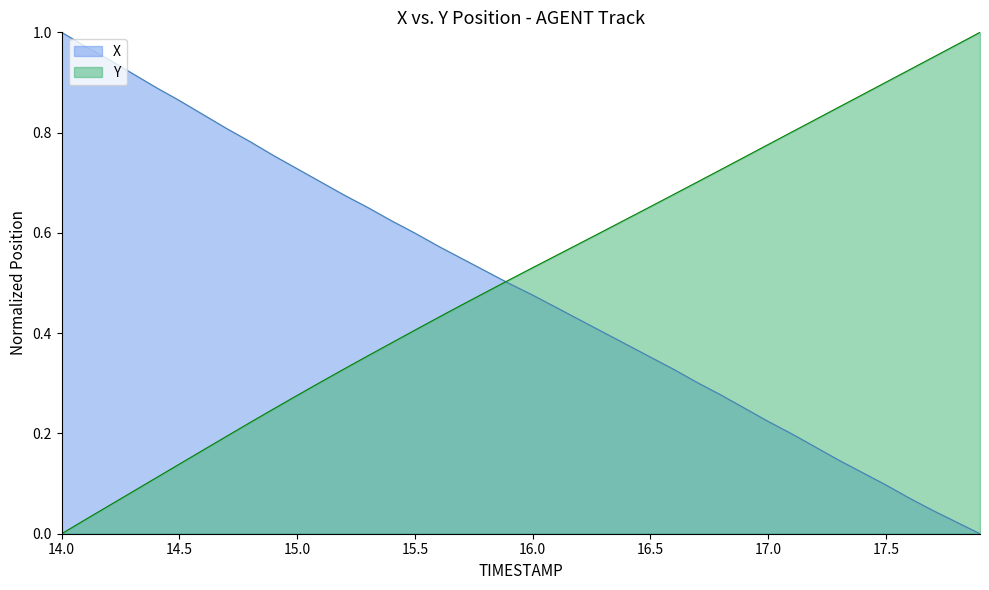

At how many categories does at least one series exceed 0?

40